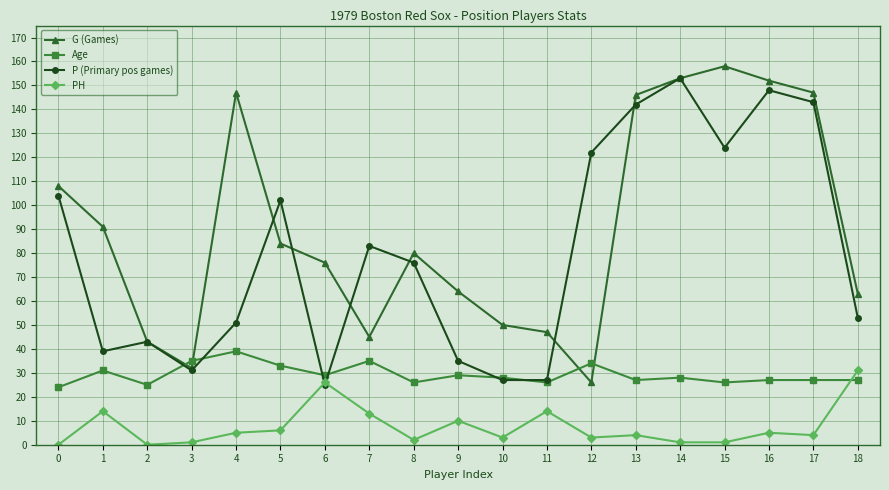

What is the value of the Age point at the 2nd from the left?

31